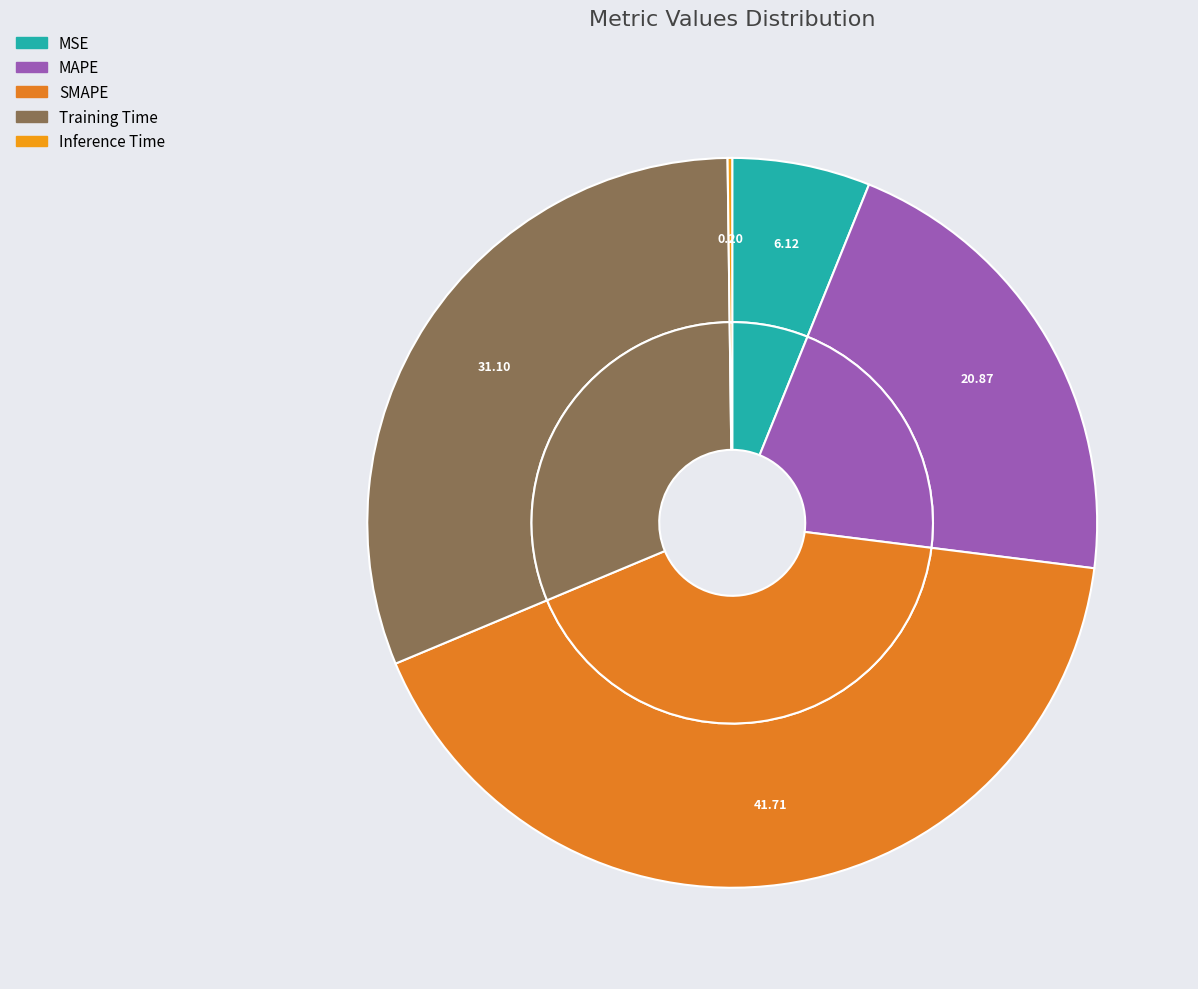

Count the number of slices in the pie.

5